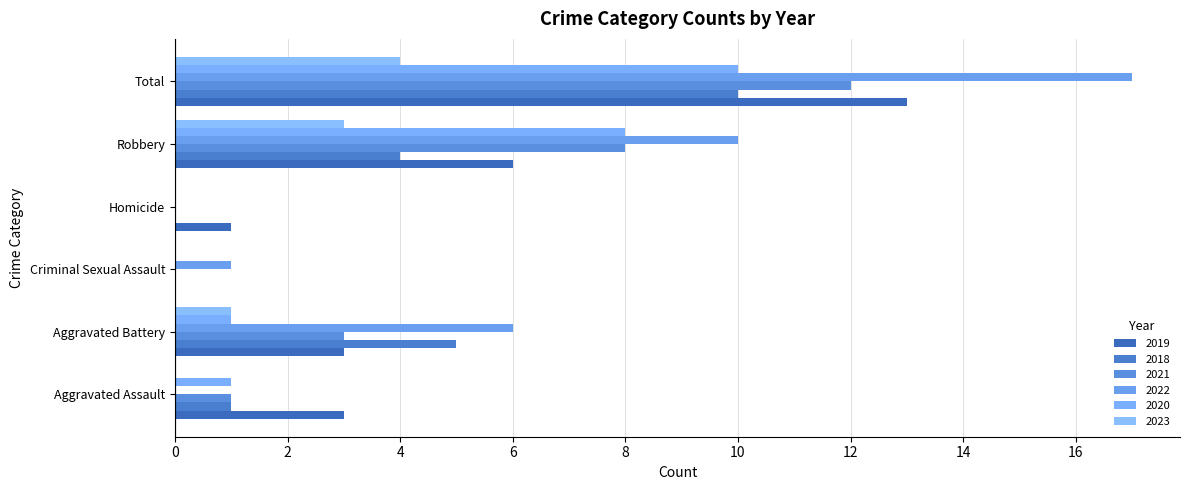

What are all the series names shown in the legend?

2019, 2018, 2021, 2022, 2020, 2023